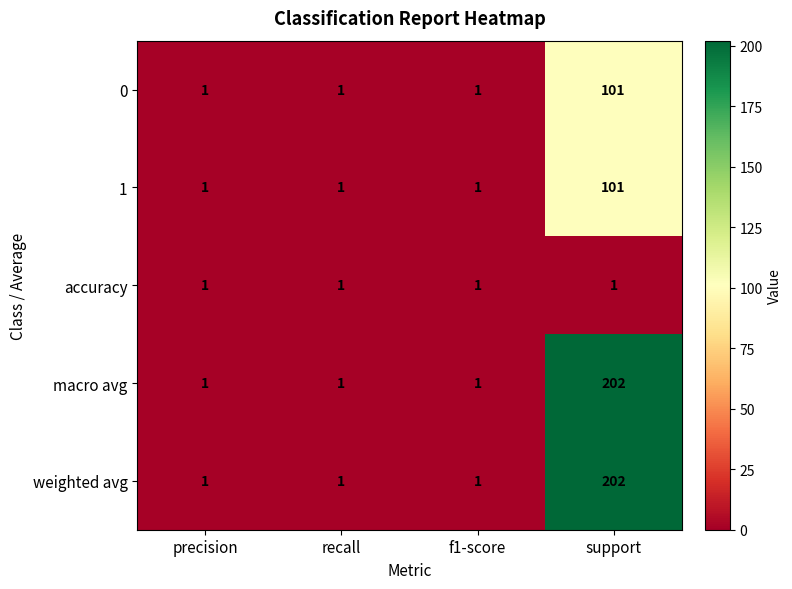

How many series are shown in this chart?

5